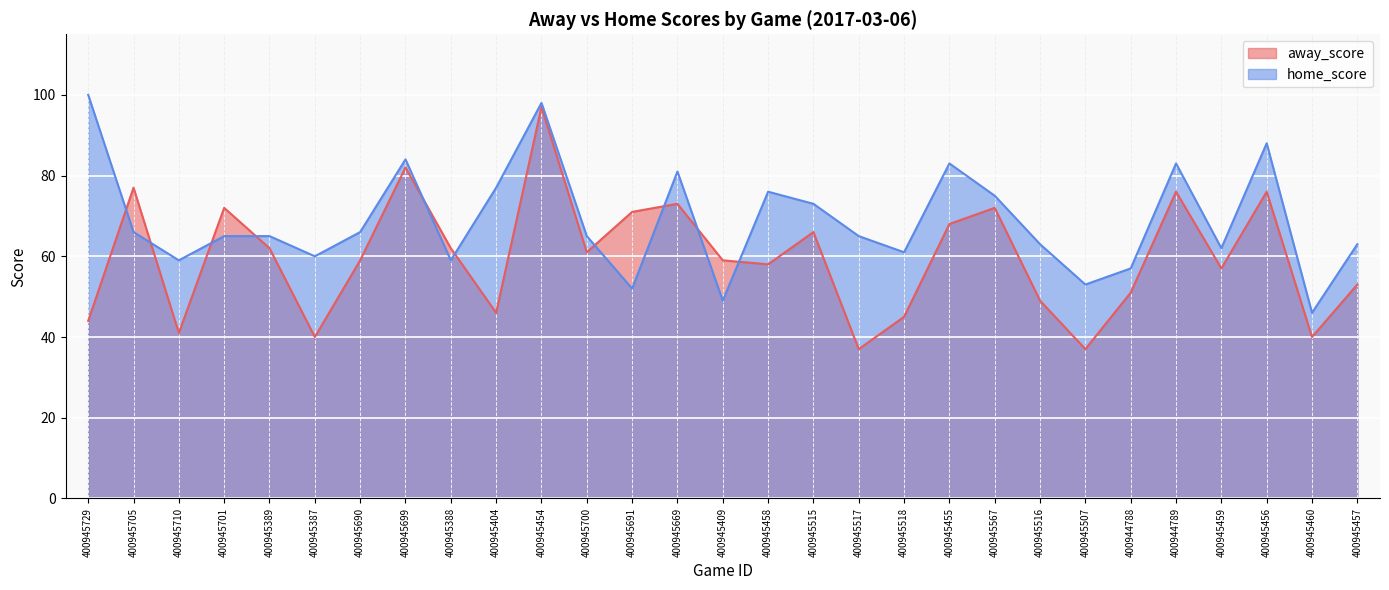

At which category does home_score reach its first local peak?

400945699